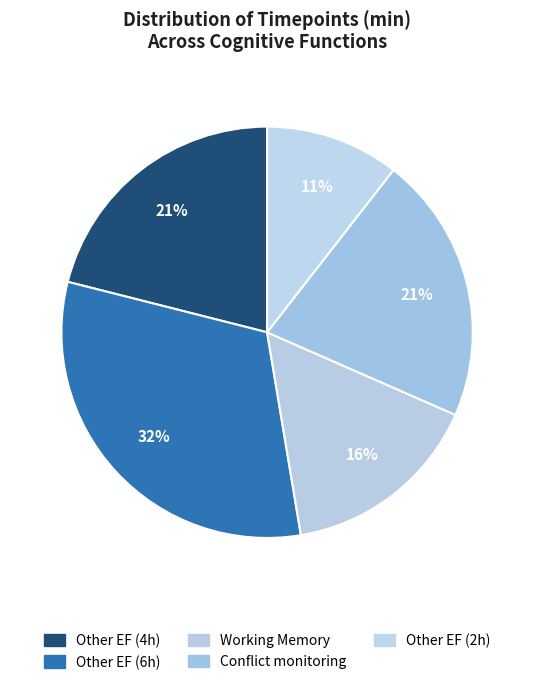

How many segments does this pie chart have?

5